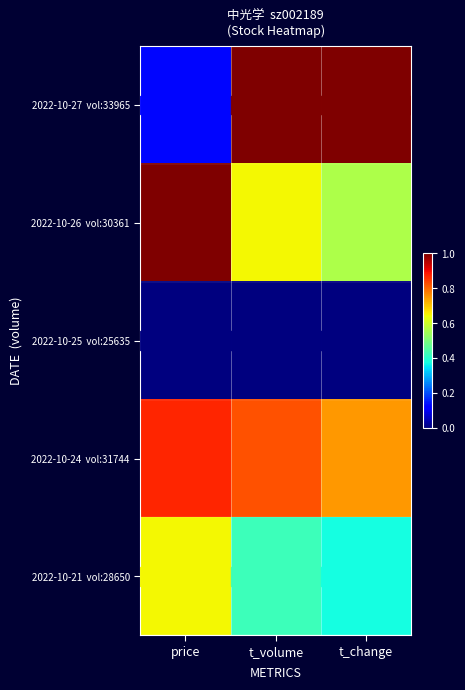

What is the total value across all series at price?

2.6